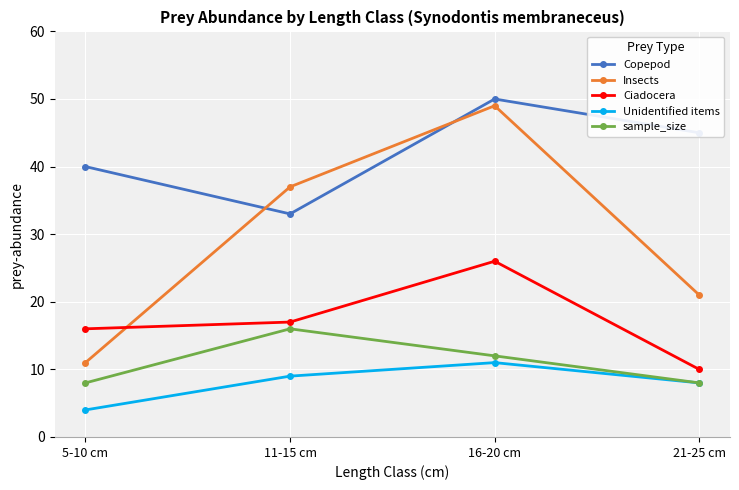

Does the chart have visible grid lines?

Yes